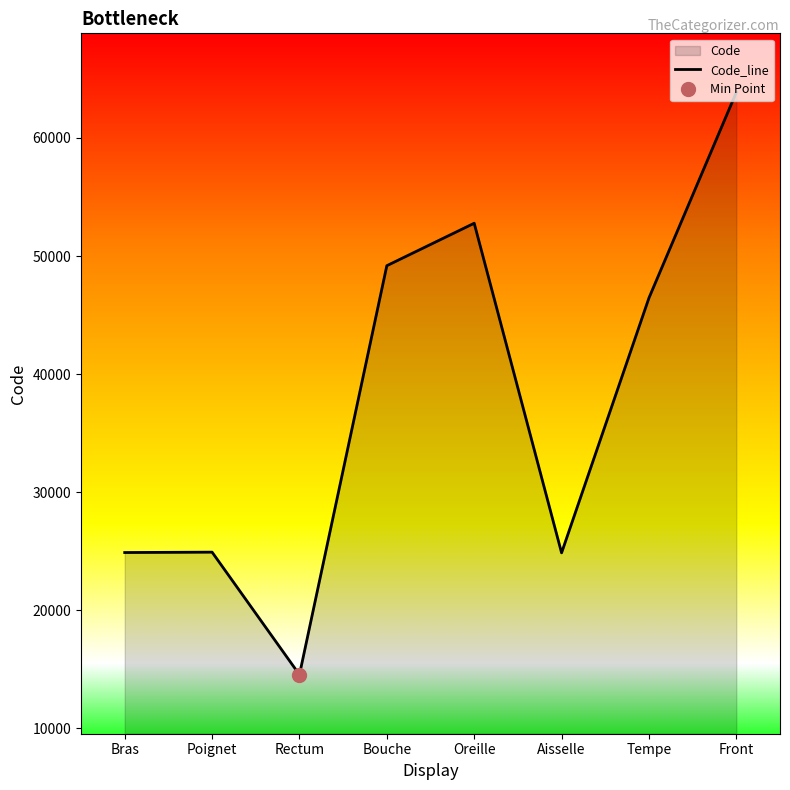

True or false: the data has more than 1 interior local peaks.

True